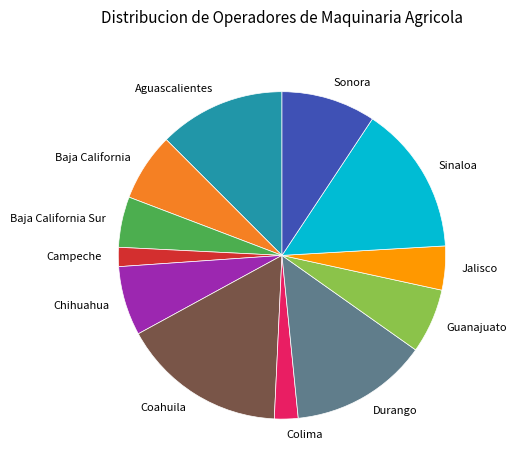

Which category has the biggest portion of the pie?

Coahuila